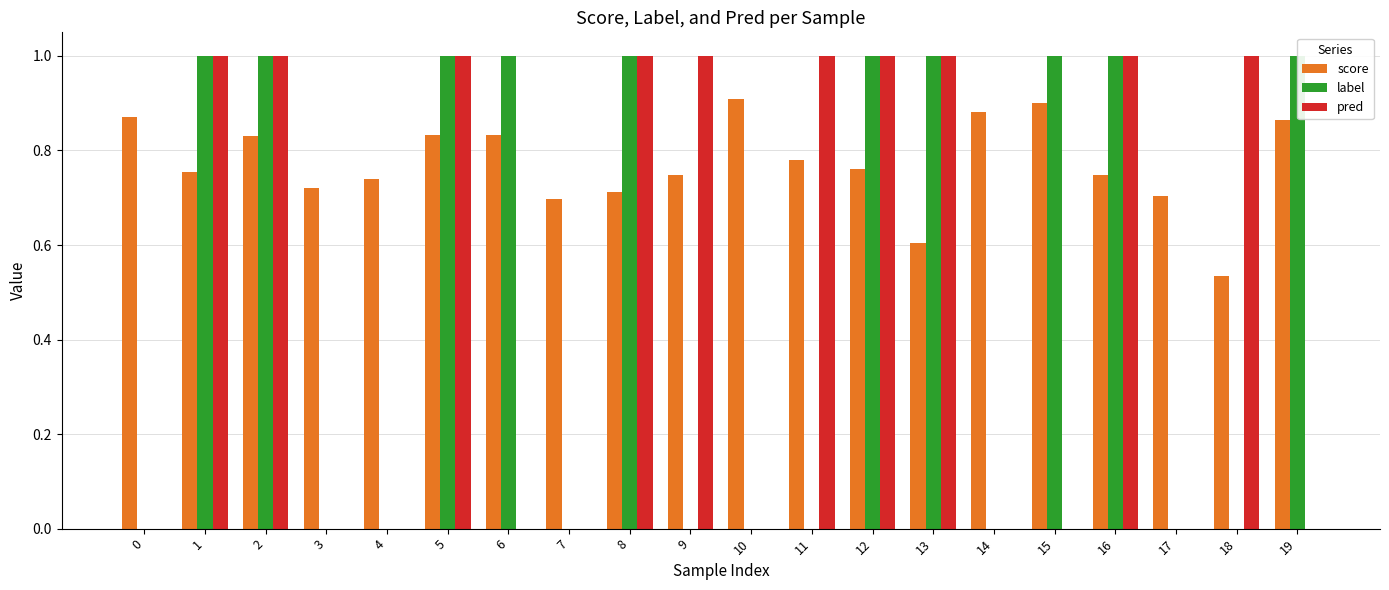

What are all the series names shown in the legend?

score, label, pred